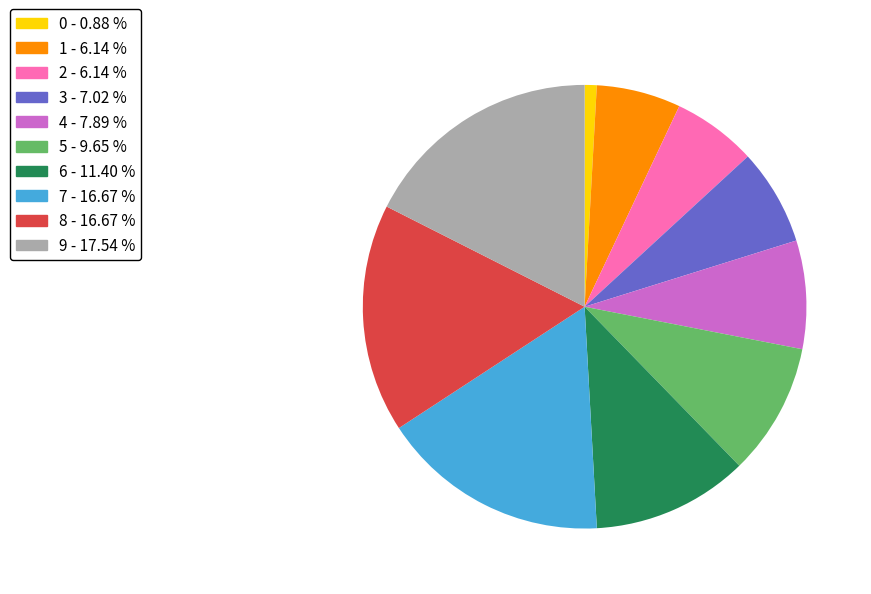

Combined, do 3 and 5 account for over 50%?

No